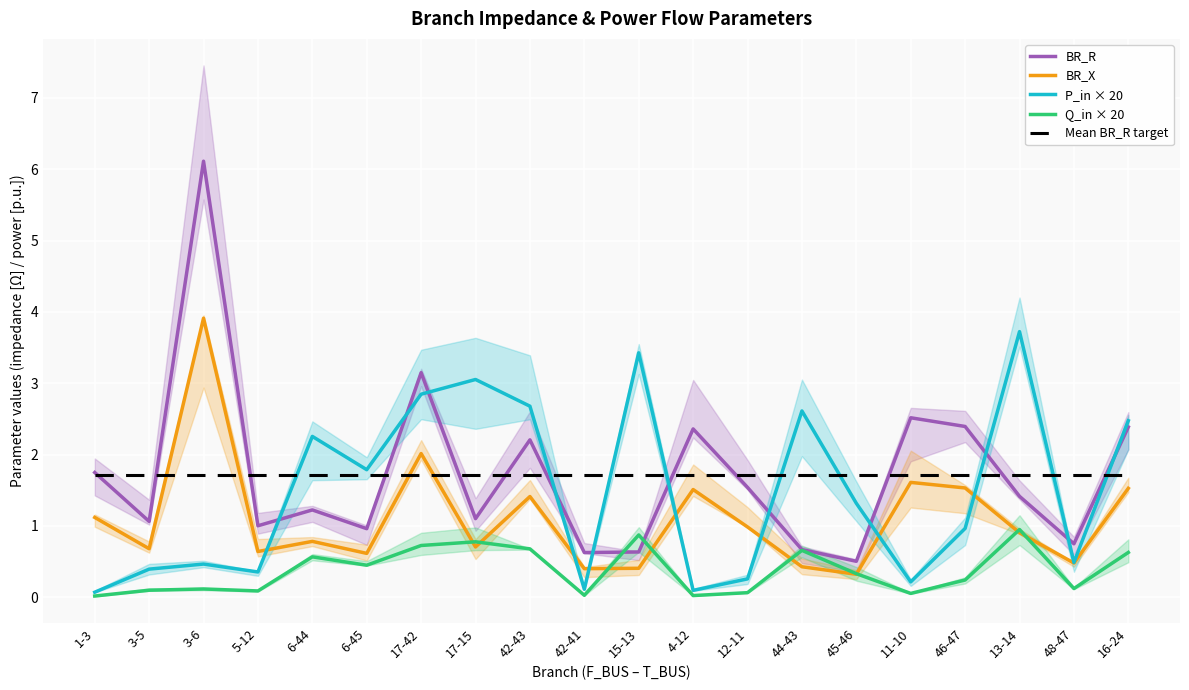

The value of BR_X at 1-3 is 1.6. True or false?

False